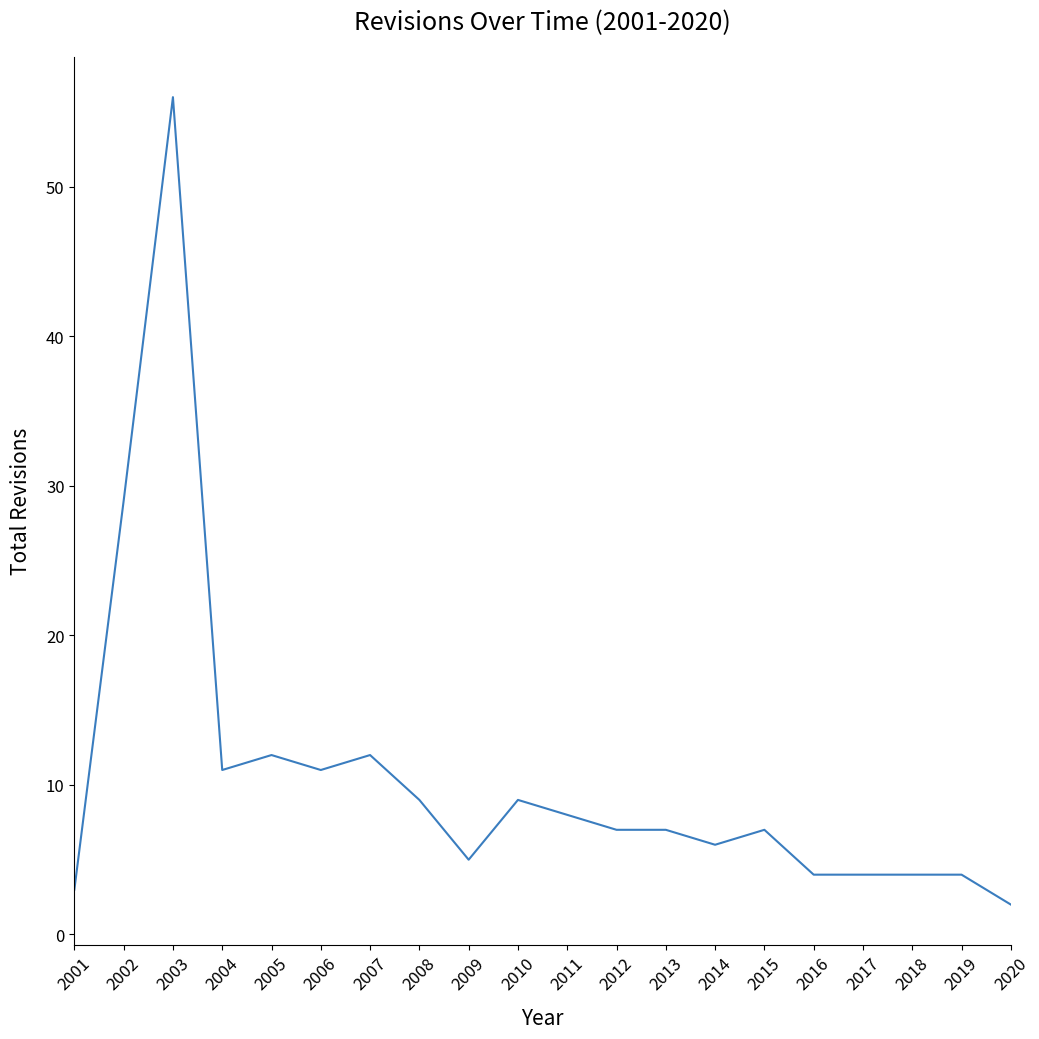

Reading left to right, extract all data points from this chart.

2001=3	2002=29	2003=56	2004=11	2005=12	2006=11	2007=12	2008=9	2009=5	2010=9	2011=8	2012=7	2013=7	2014=6	2015=7	2016=4	2017=4	2018=4	2019=4	2020=2